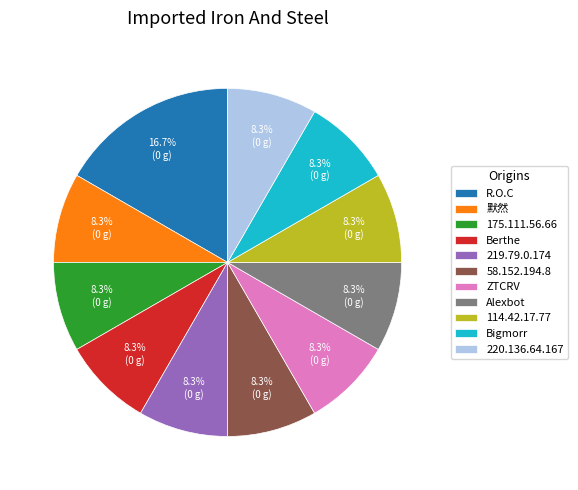

Between R.O.C and 114.42.17.77, which is larger?

R.O.C